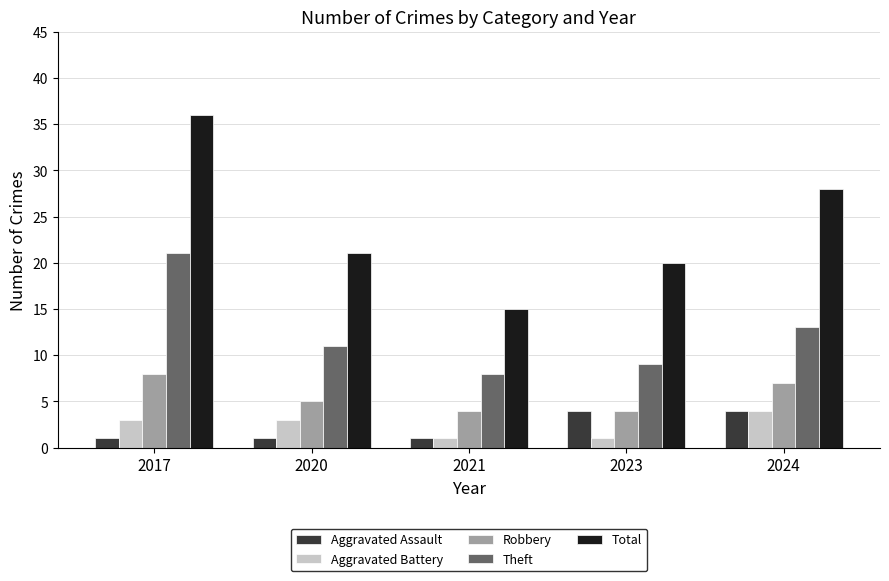

What is the lowest value of the Aggravated Assault series?

1